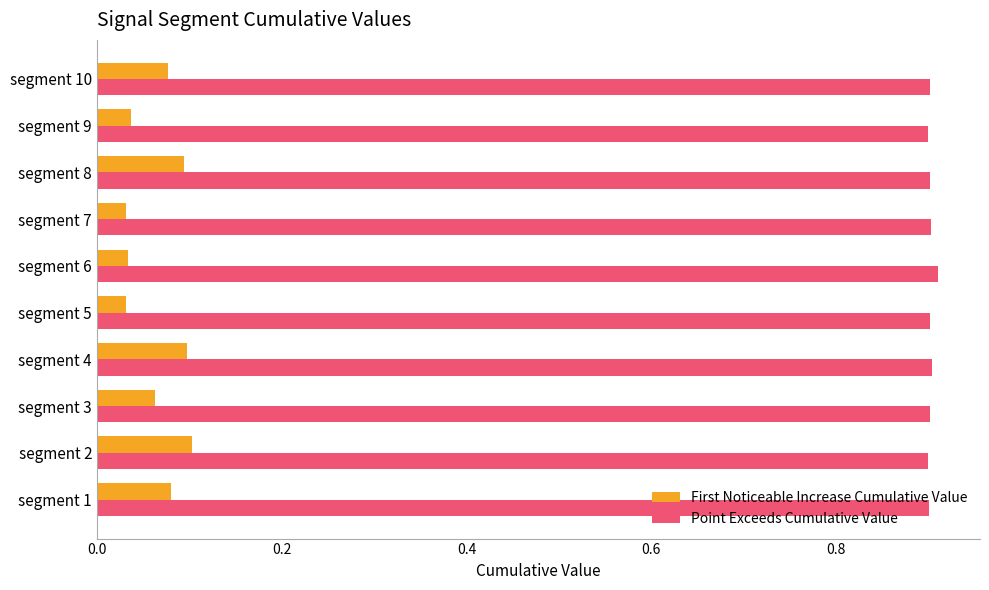

What is the sum of all First Noticeable Increase Cumulative Value values?

0.6